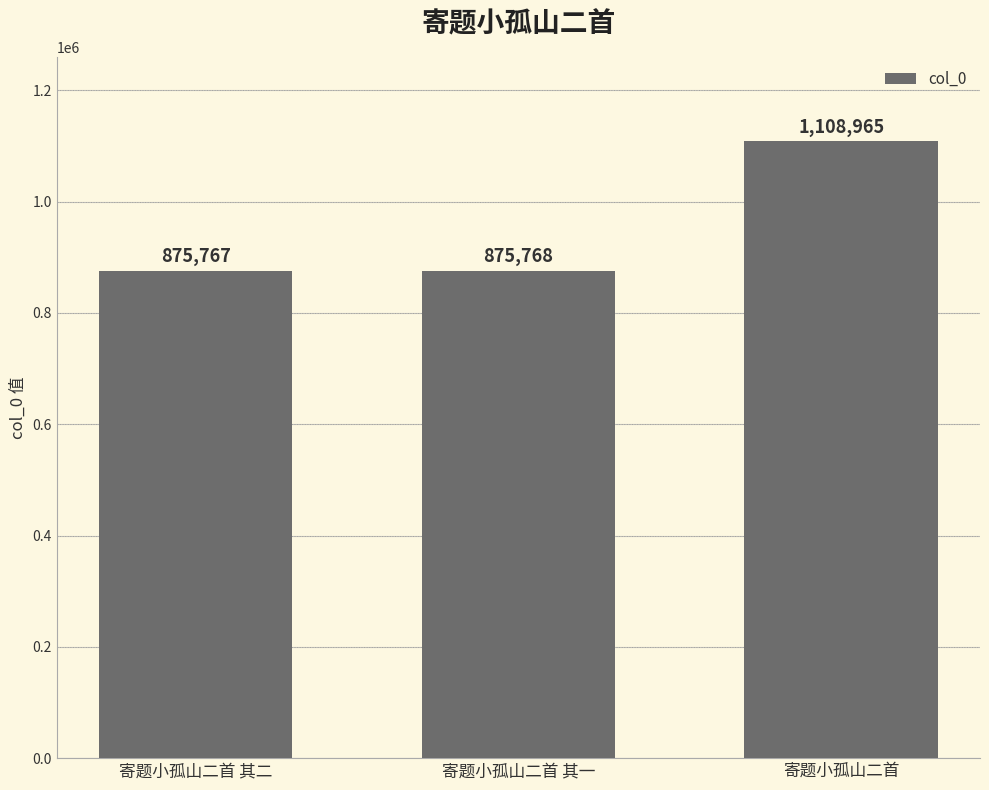

What is the maximum value shown in the chart?

1108965